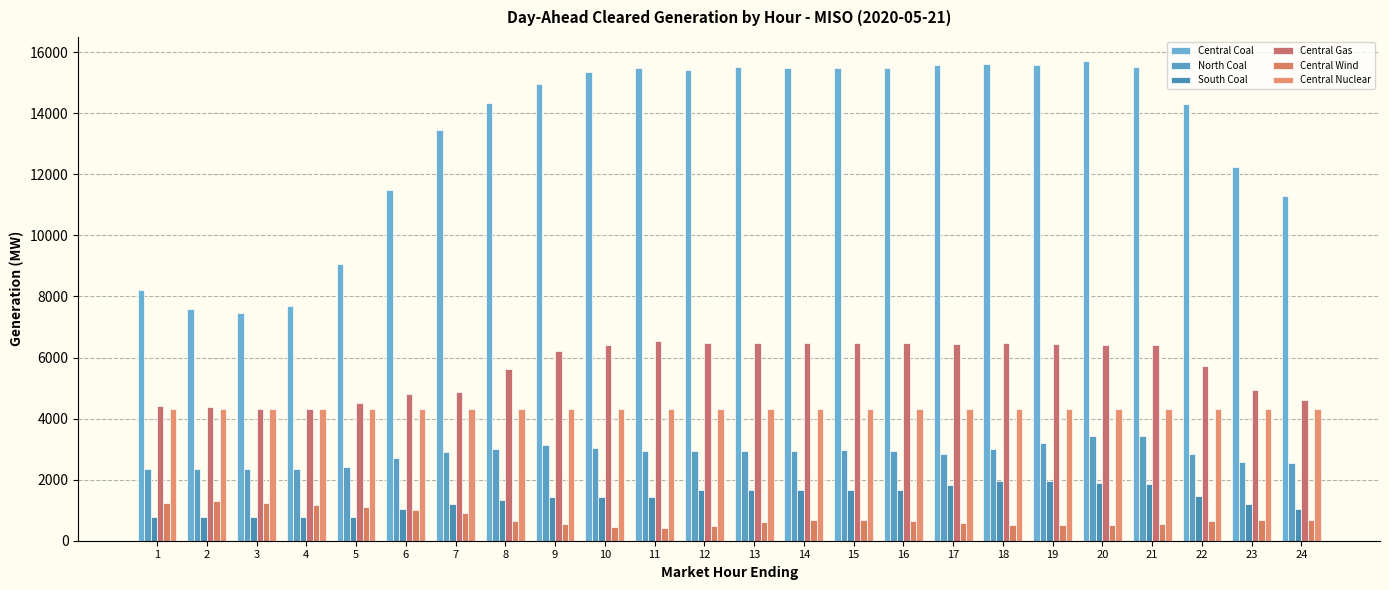

What are all the series names shown in the legend?

Central Coal, North Coal, South Coal, Central Gas, Central Wind, Central Nuclear